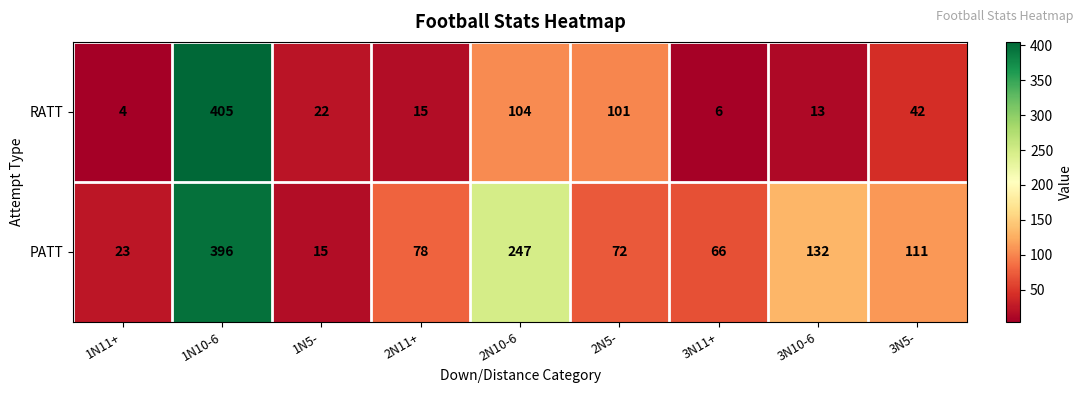

What is the total value across all series at 2N10-6?

351